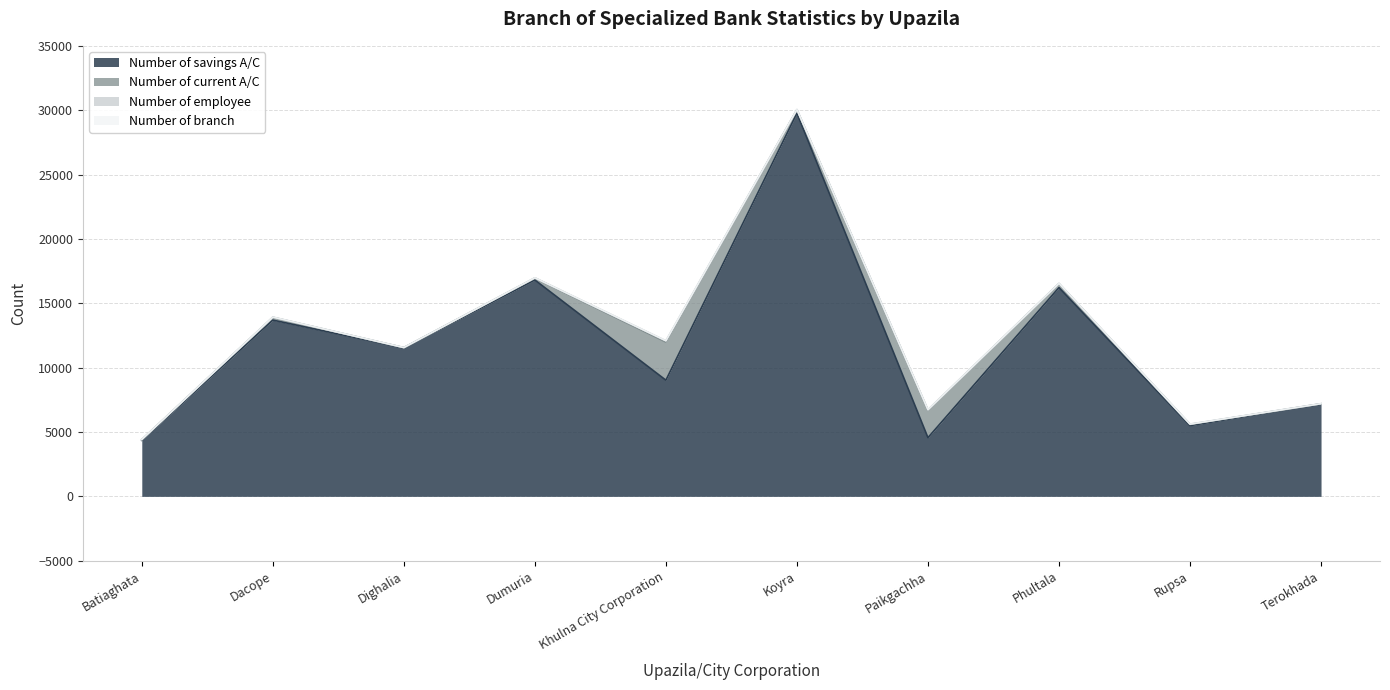

Reading left to right, transcribe all the data shown in this chart.

Number of savings A/C: 4356	13694	11533	16808	9025	29765	4560	16221	5493	7176
Number of current A/C: 44	212	20	146	2959	268	2130	303	95	15
Number of employee: 14	18	7	23	98	16	35	20	23	8
Number of branch: 2	2	1	2	6	2	3	2	2	1